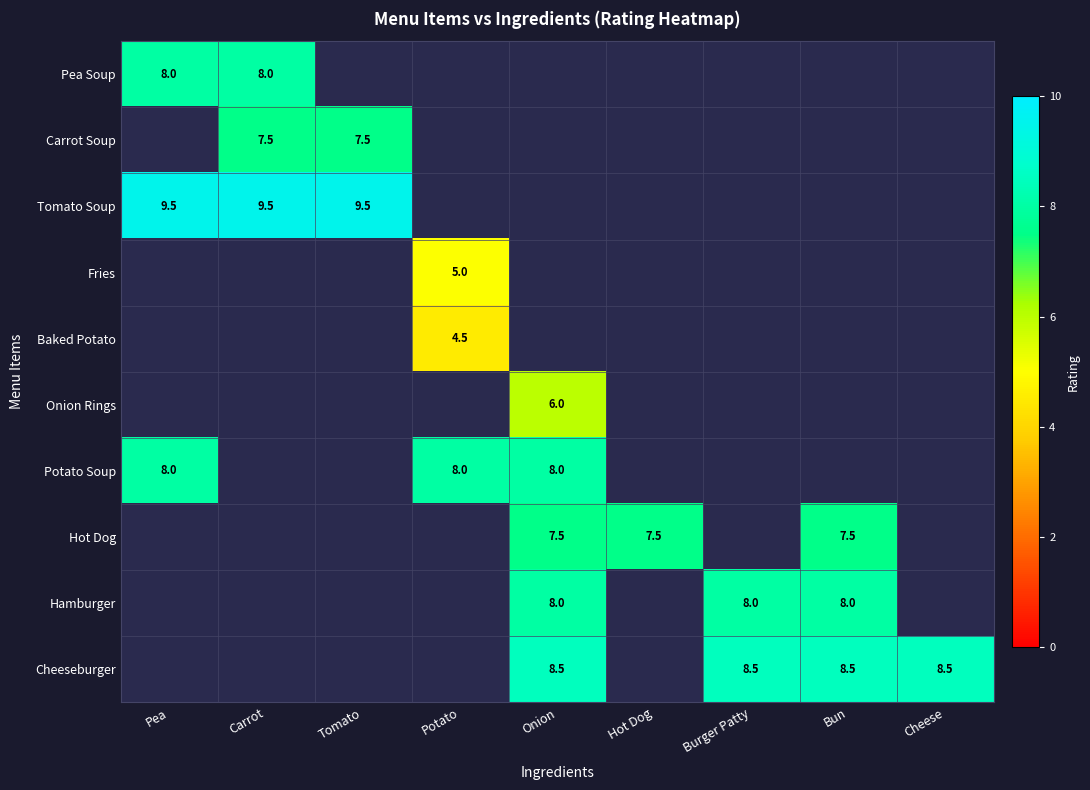

The value of Cheeseburger at Onion is 8.5. True or false?

True